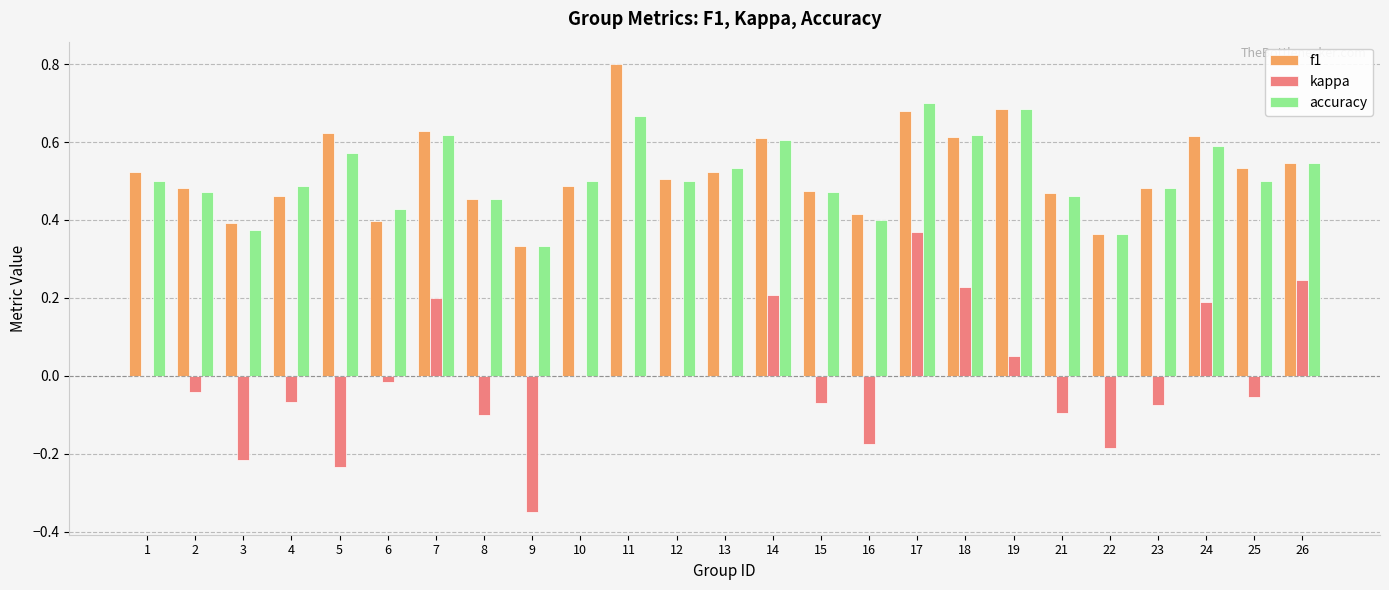

Is the value of f1 at 25 greater than the value of accuracy at 7?

No